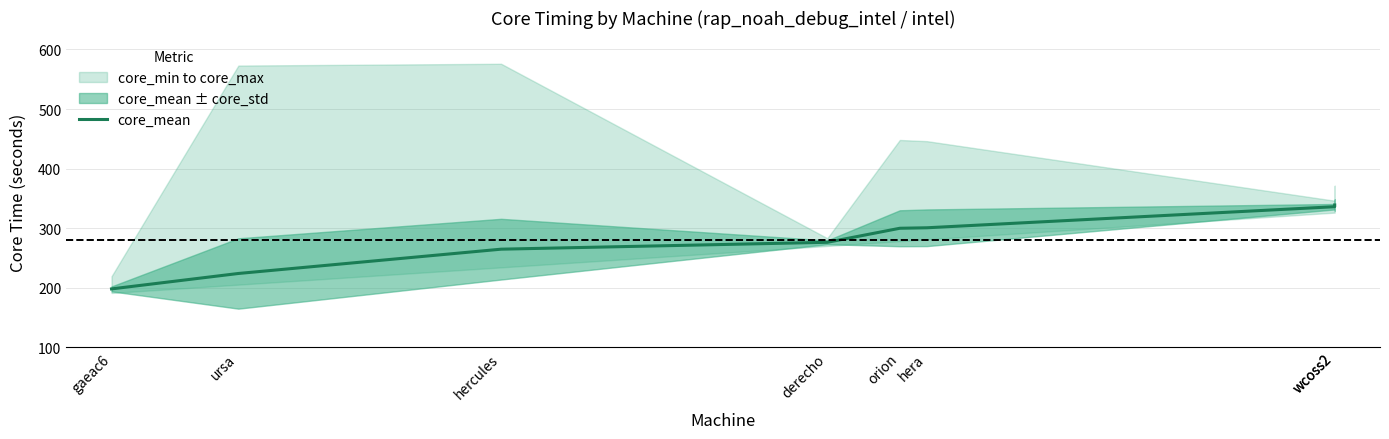

At which label is the value closest to 268?

hercules